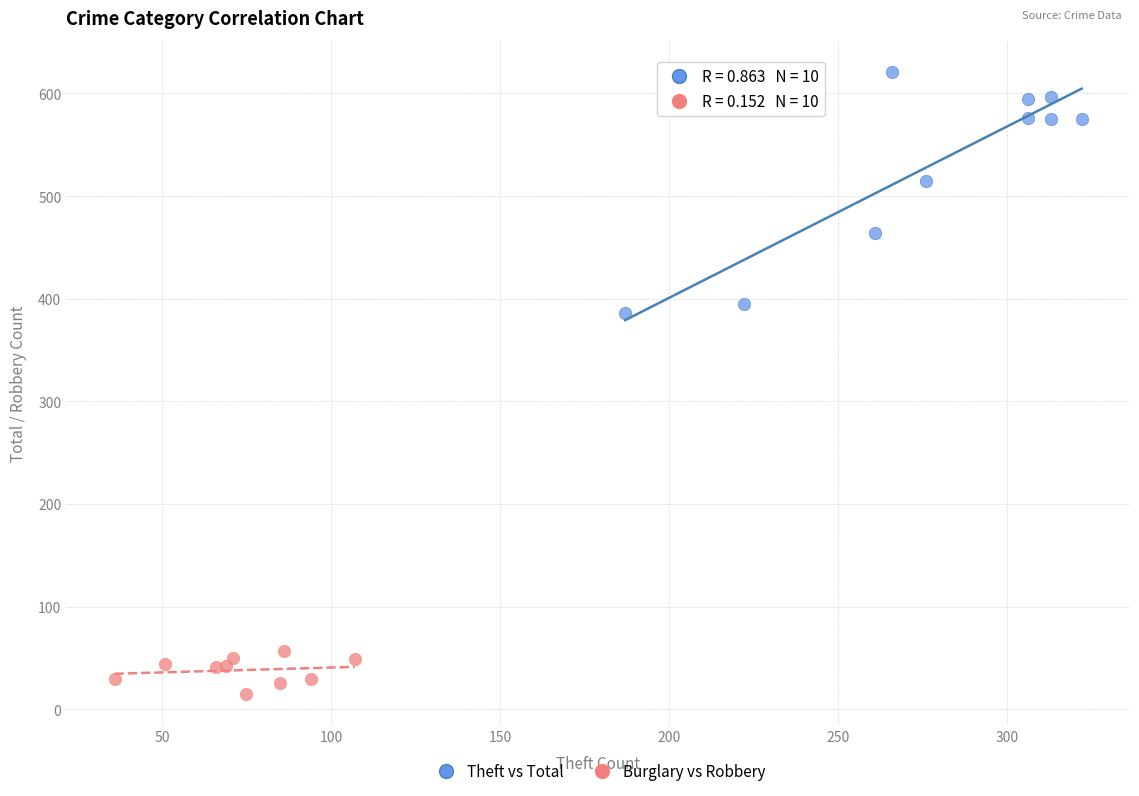

What are all the series names shown in the legend?

Theft vs Total, Burglary vs Robbery